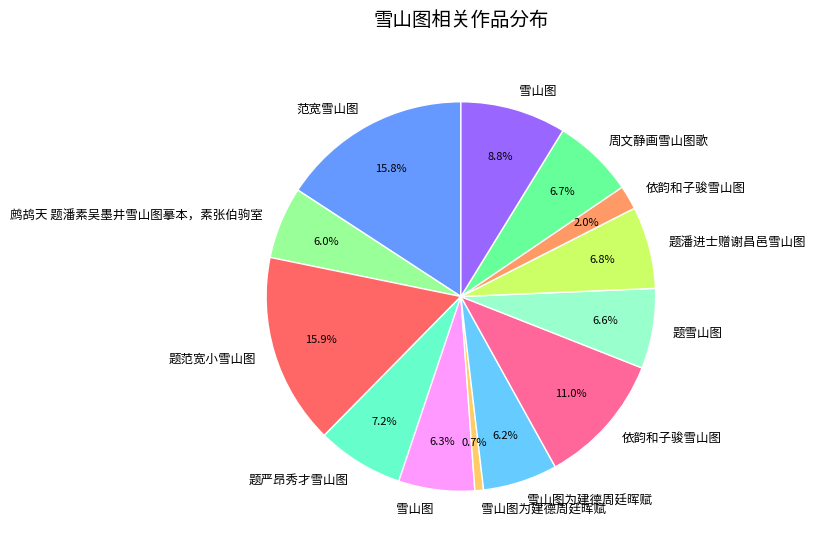

Does any single category account for the majority?

No